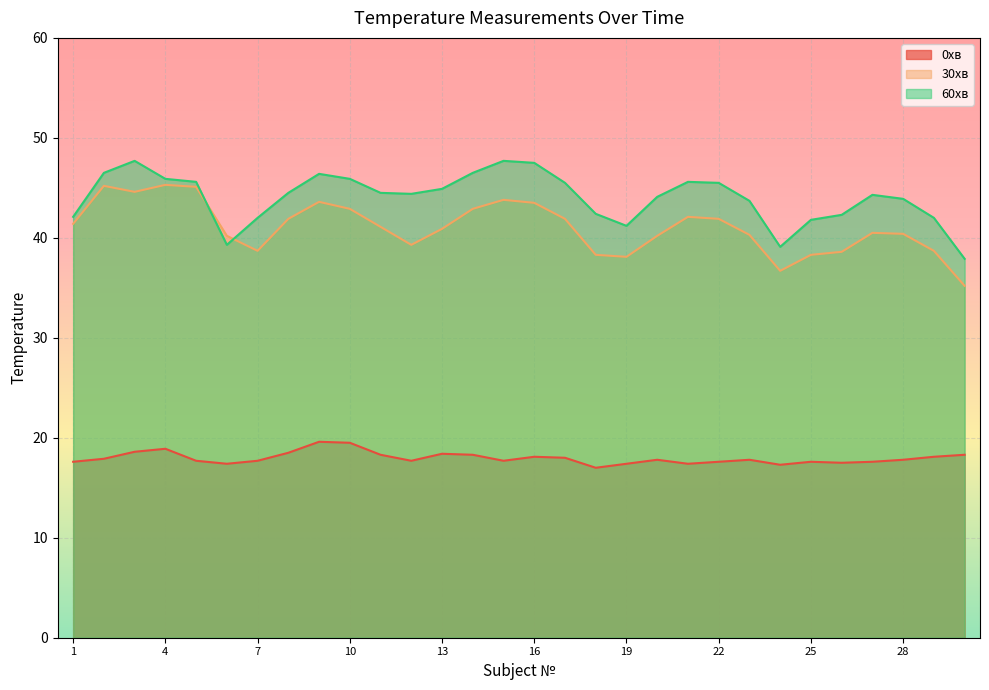

What is the total value across all series at 20?

102.1